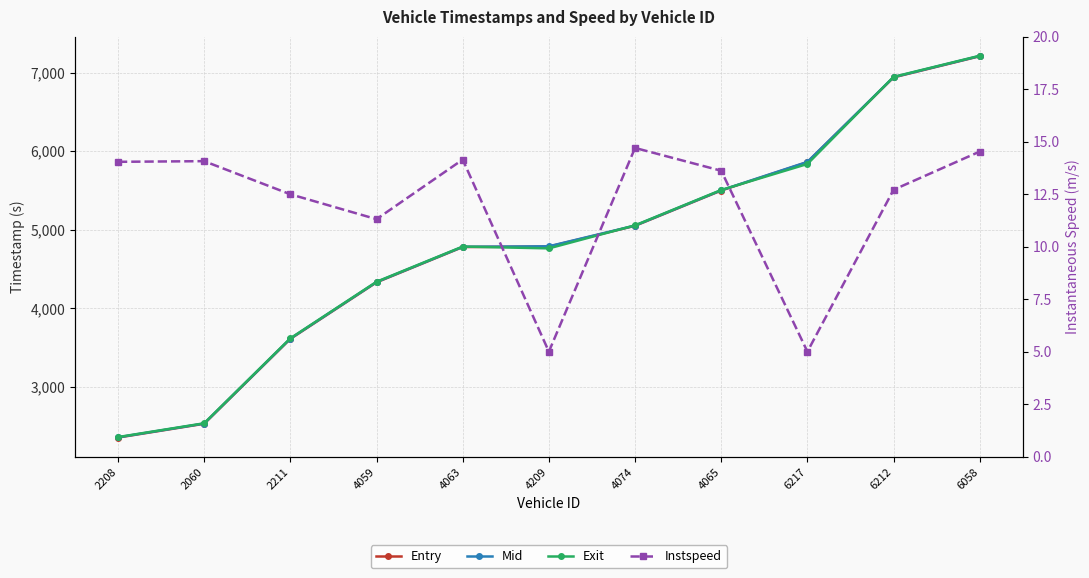

What position from the right is 4209?

6